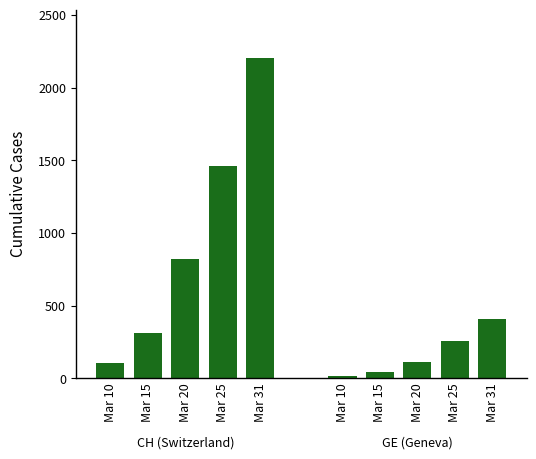

Which series changed the most between Mar 20 and Mar 31?

CH (Switzerland)